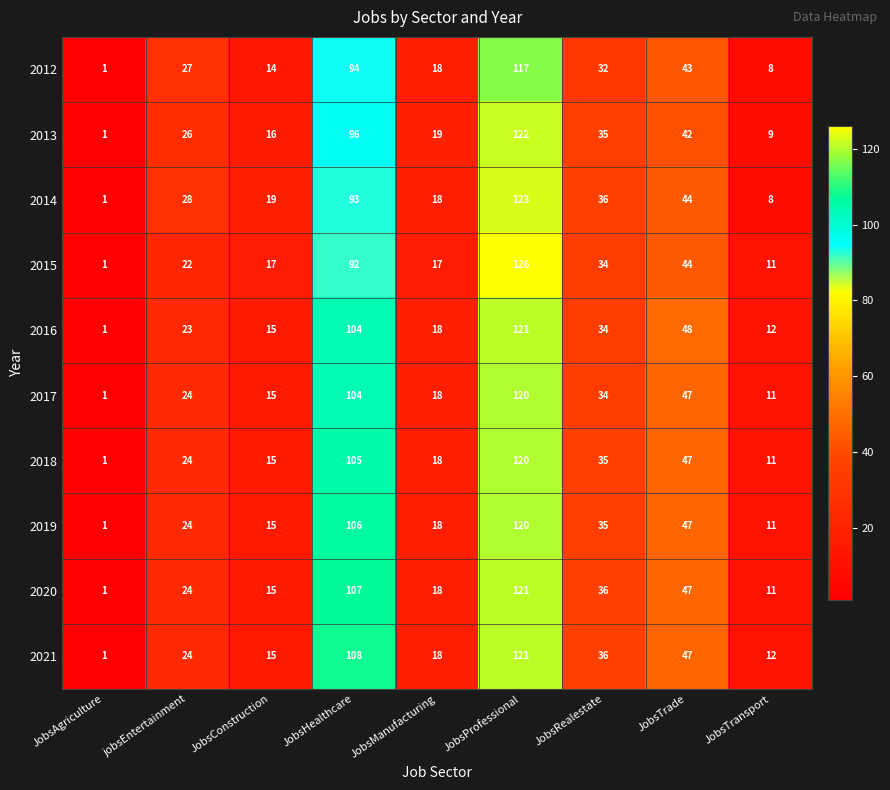

Which series has the widest spread of values?

2015